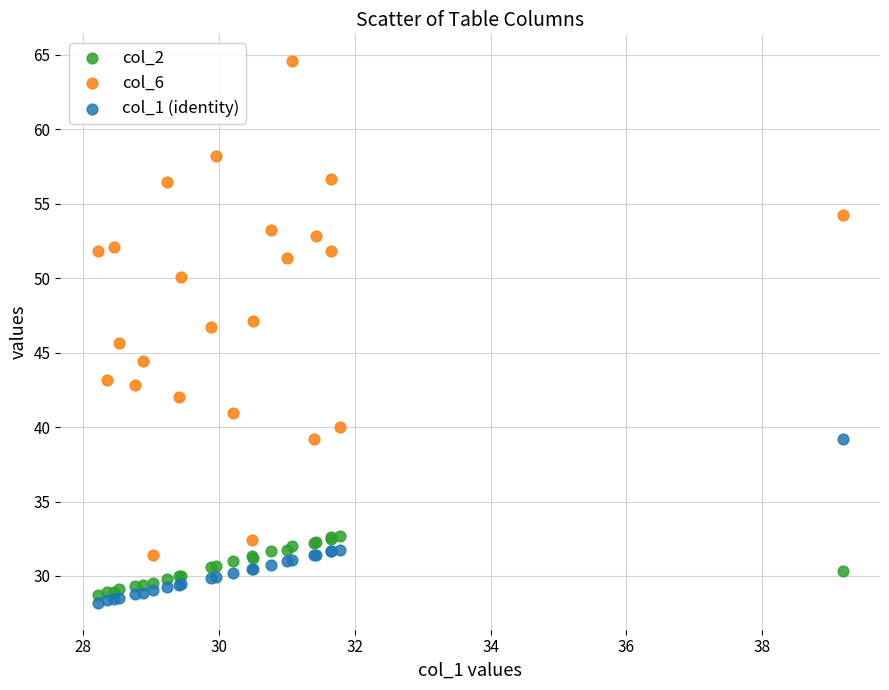

Which series reaches the minimum Y coordinate?

col_1 (identity)